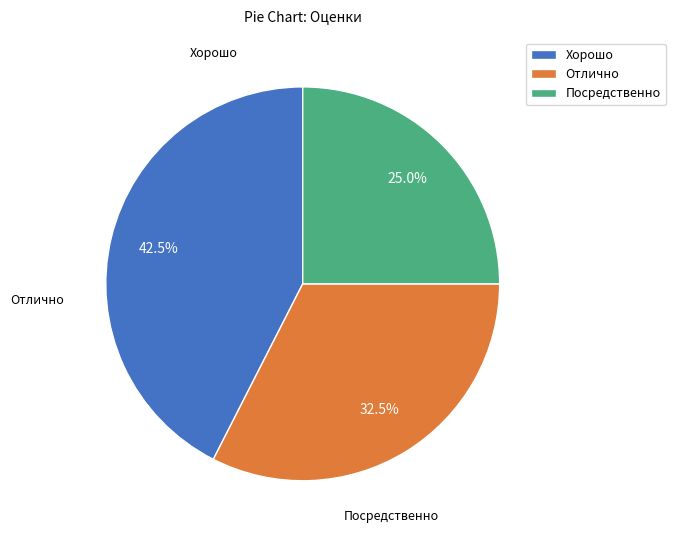

What is the smallest slice in the pie chart?

Посредственно